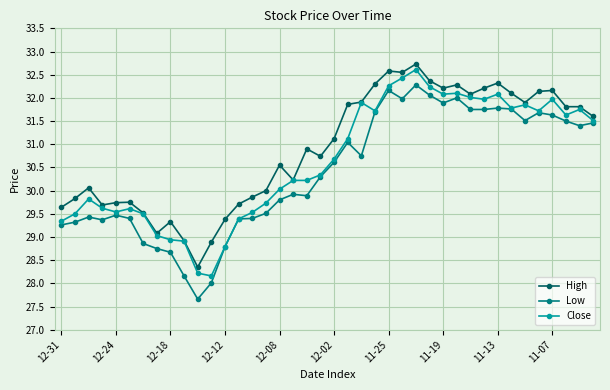

True or false: Low and High intersect in this chart.

False